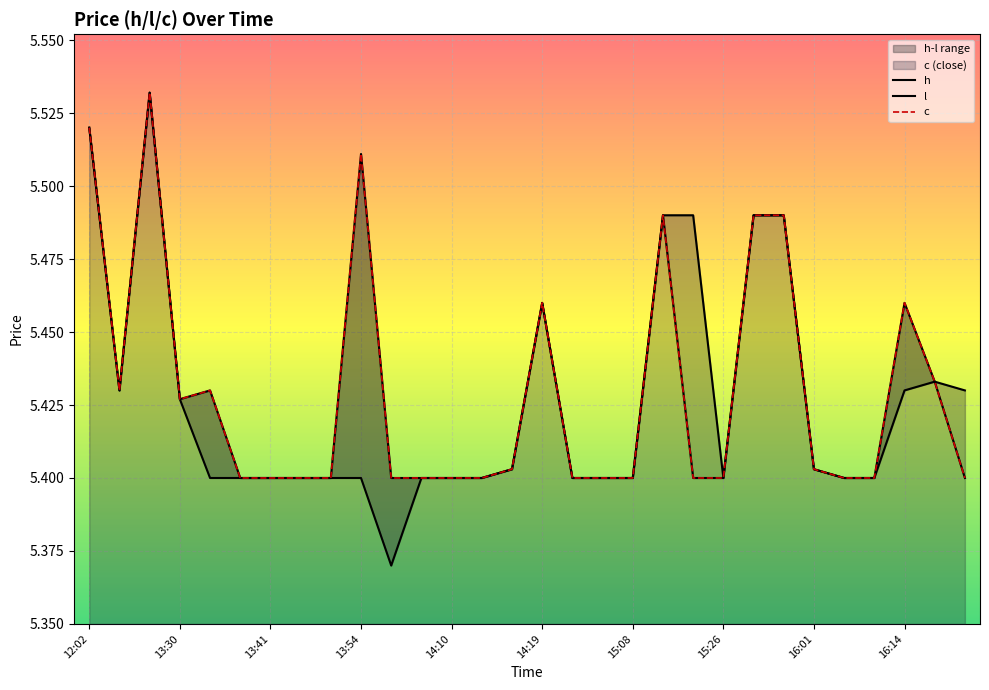

True or false: c and l intersect in this chart.

False